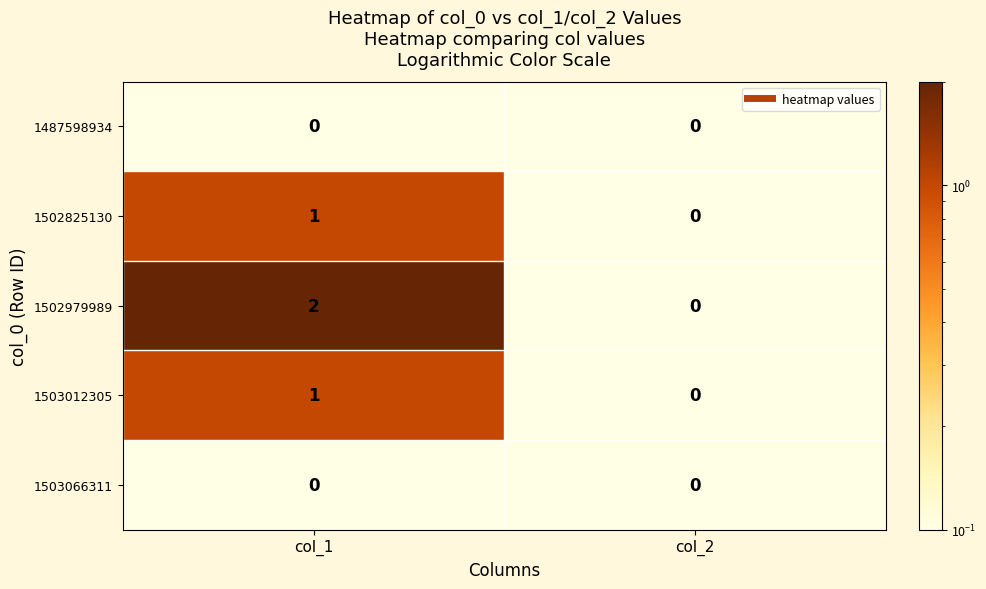

What is the total value across all series at col_2?

0